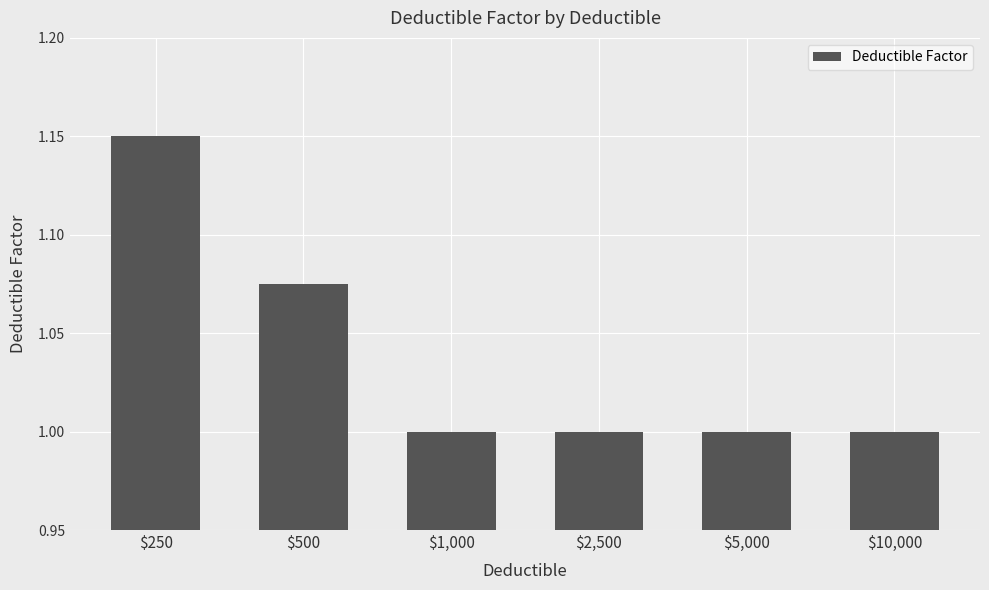

How many values are between 1 and 2?

6